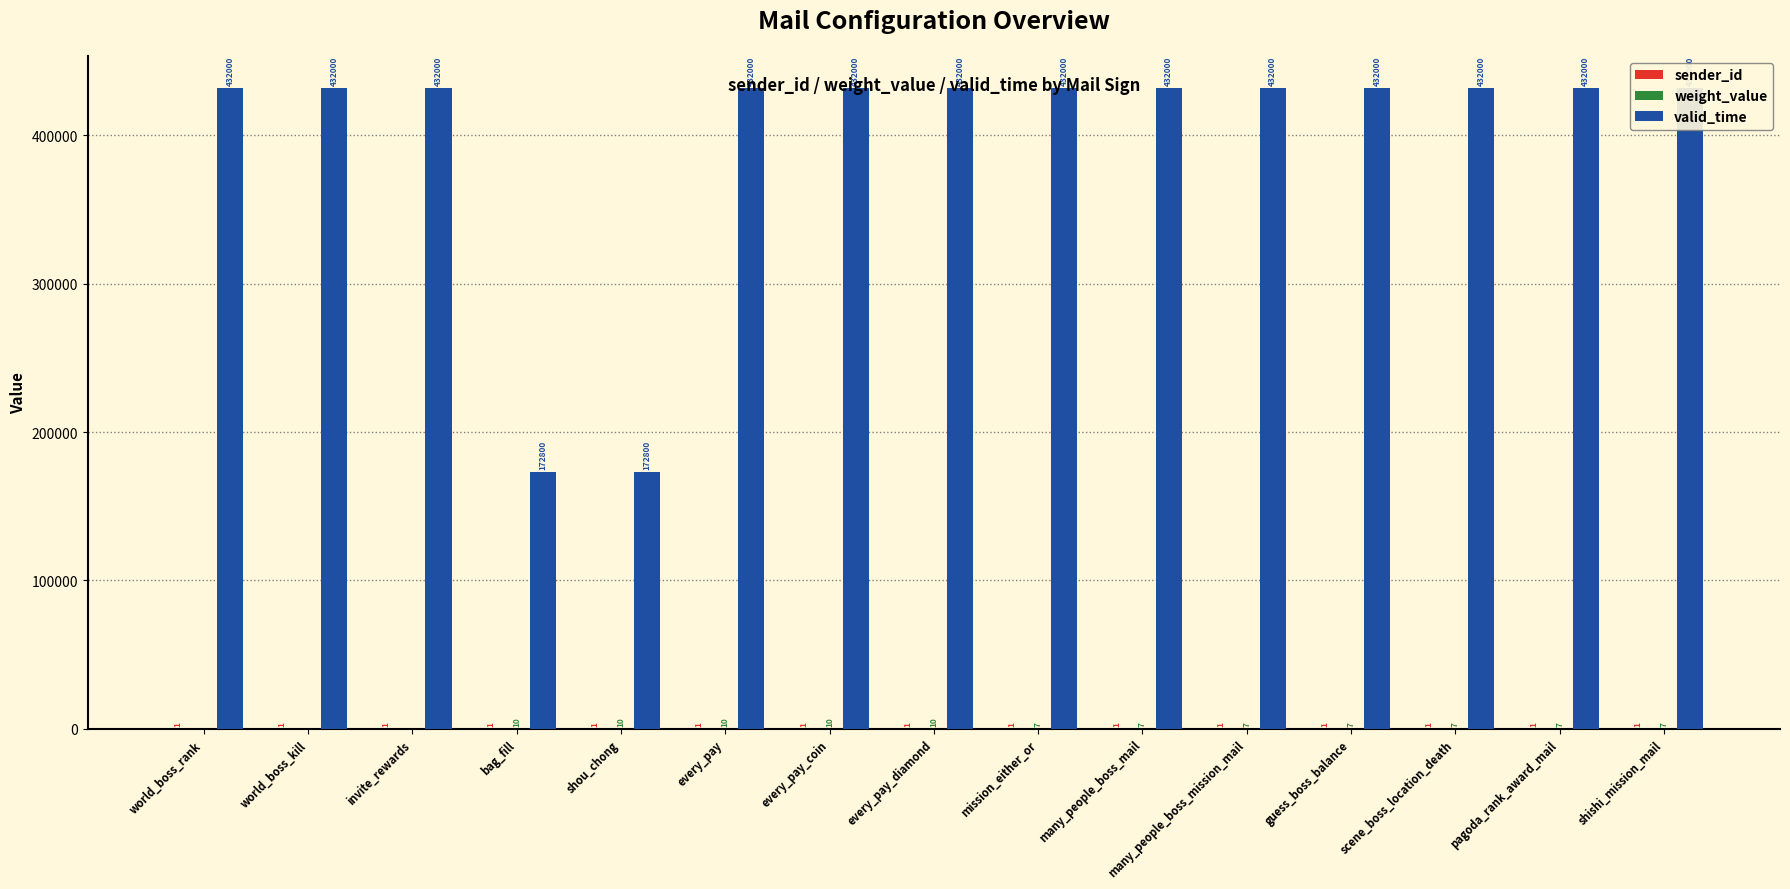

What is the total value across all series at world_boss_rank?

432001